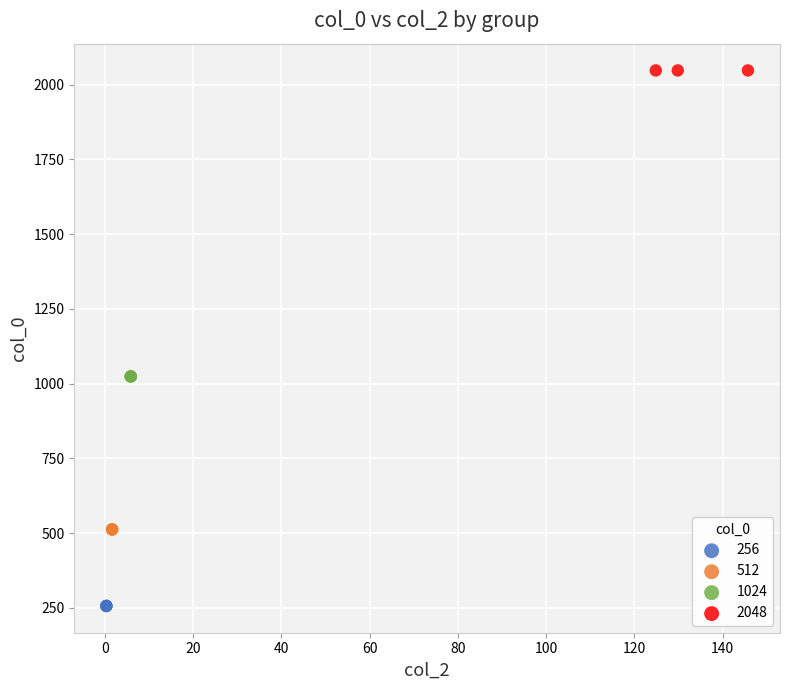

Which series reaches the maximum Y coordinate?

2048